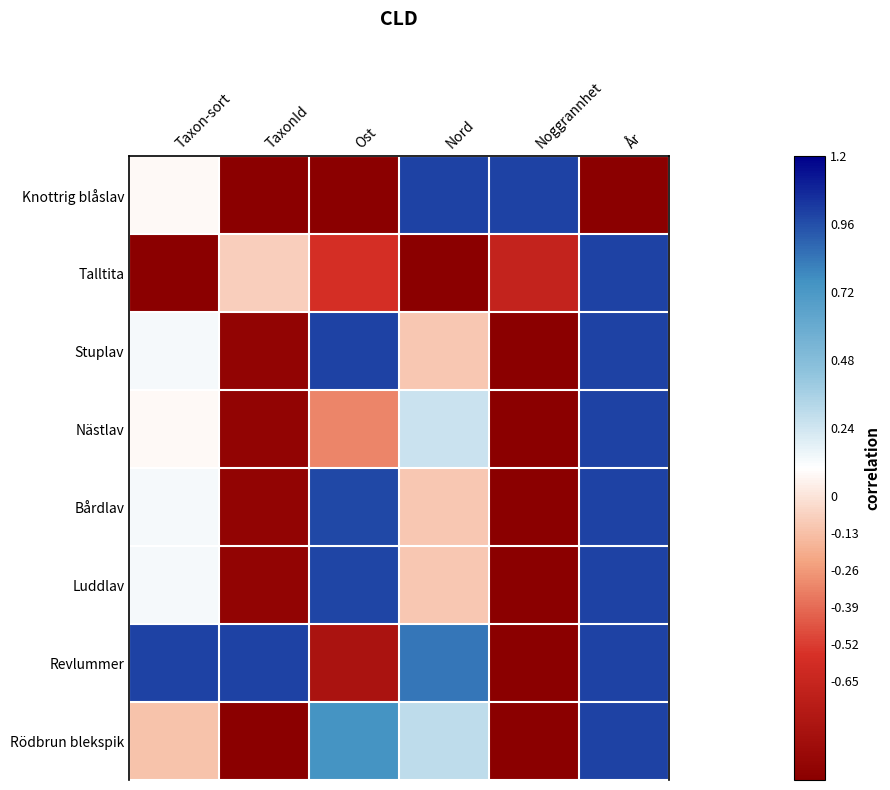

Reading right to left, list all the values displayed in this chart.

Knottrig blåslav: År=-1.0	Noggrannhet=1.0	Nord=1.0	Ost=-1.0	TaxonId=-1.0	Taxon-sort=0.1
Talltita: År=1.0	Noggrannhet=-0.7	Nord=-1.0	Ost=-0.6	TaxonId=-0.1	Taxon-sort=-1.0
Stuplav: År=1.0	Noggrannhet=-1.0	Nord=-0.1	Ost=1.0	TaxonId=-0.9	Taxon-sort=0.1
Nästlav: År=1.0	Noggrannhet=-1.0	Nord=0.3	Ost=-0.3	TaxonId=-0.9	Taxon-sort=0.1
Bårdlav: År=1.0	Noggrannhet=-1.0	Nord=-0.1	Ost=1.0	TaxonId=-0.9	Taxon-sort=0.1
Luddlav: År=1.0	Noggrannhet=-1.0	Nord=-0.1	Ost=1.0	TaxonId=-0.9	Taxon-sort=0.1
Revlummer: År=1.0	Noggrannhet=-1.0	Nord=0.8	Ost=-0.8	TaxonId=1.0	Taxon-sort=1.0
Rödbrun blekspik: År=1.0	Noggrannhet=-1.0	Nord=0.3	Ost=0.7	TaxonId=-1.0	Taxon-sort=-0.1